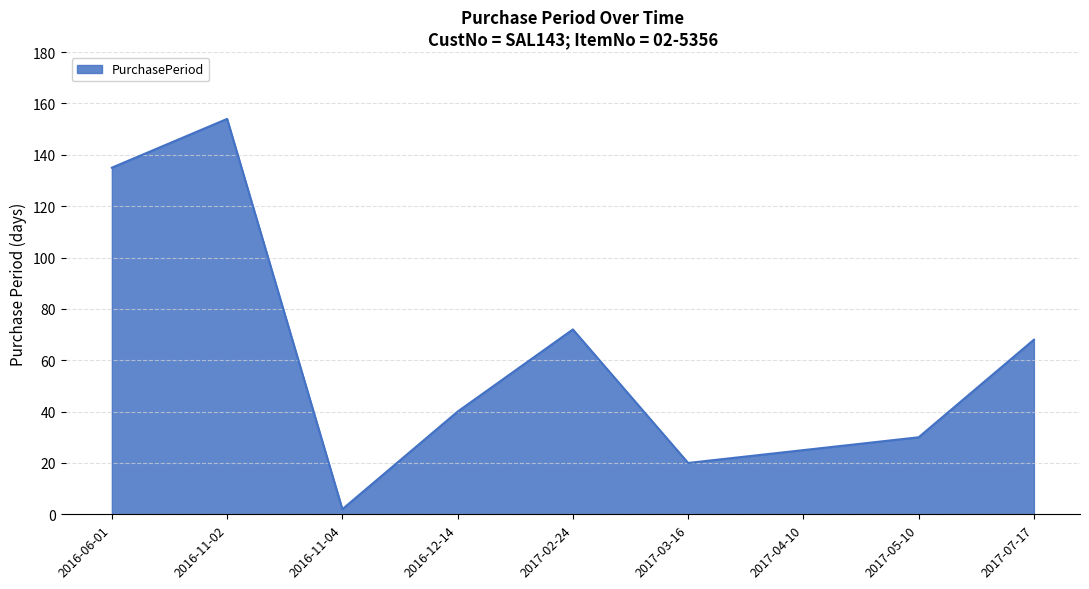

Reading left to right, transcribe all the data shown in this chart.

2016-06-01=135	2016-11-02=154	2016-11-04=2	2016-12-14=40	2017-02-24=72	2017-03-16=20	2017-04-10=25	2017-05-10=30	2017-07-17=68